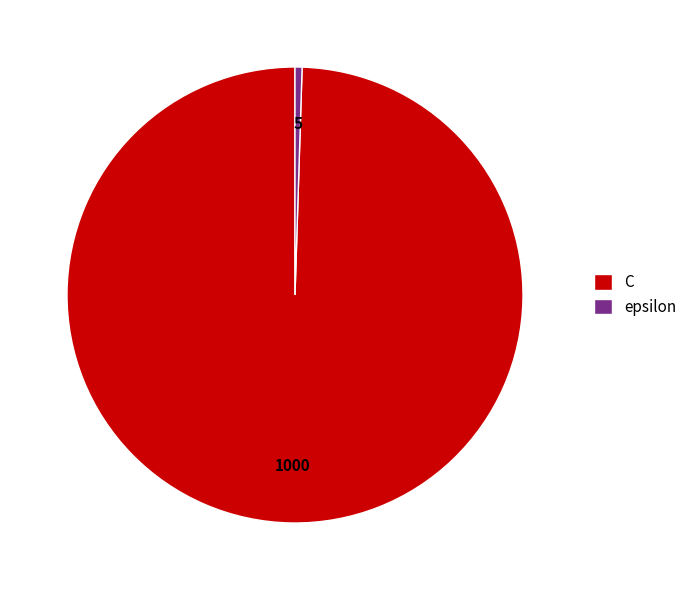

True or false: C accounts for 100% of the total.

True